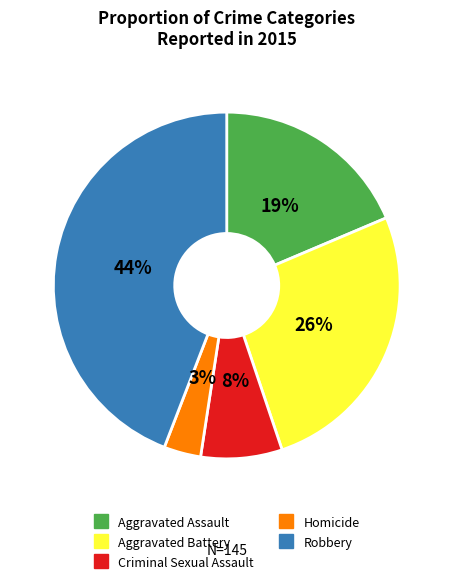

To the nearest percent, what is the difference between the Robbery and Aggravated Battery slice percentages?

18%